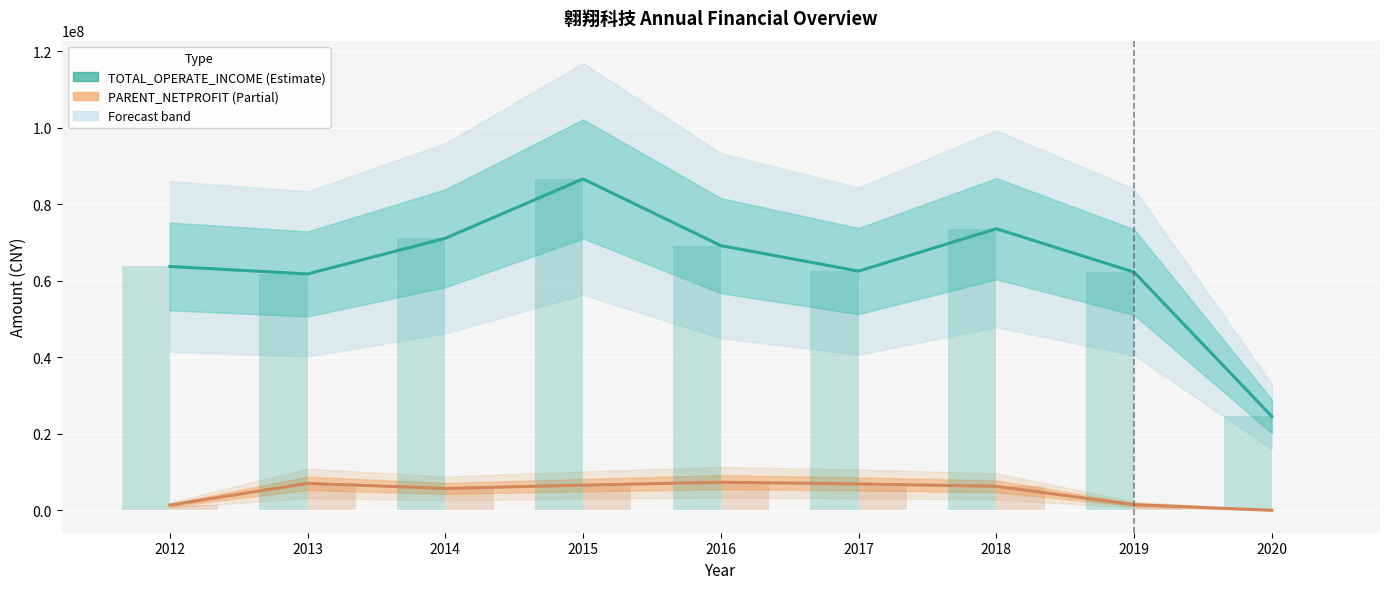

Reading right to left, extract all data points from this chart.

TOTAL_OPERATE_INCOME: 24488847.3	62234914.2	73593249.0	62510999.6	69174828.0	86625335.5	71097149.6	61767067.6	63727647.6
PARENT_NETPROFIT: -51331.7	1416276.8	6213451.8	6835842.2	7281047.7	6512989.2	5653169.5	6984153.0	1294962.4